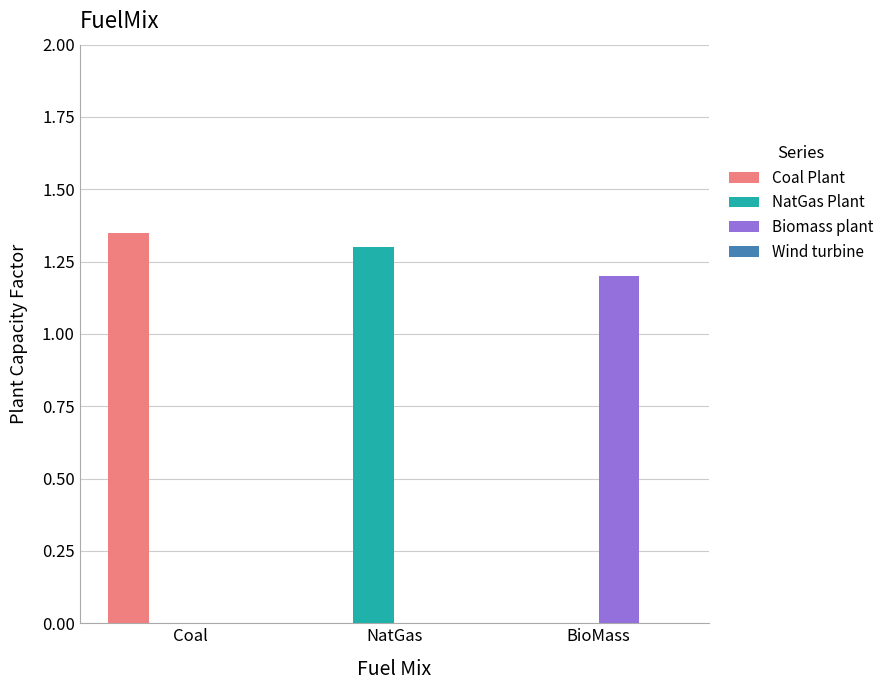

What is the maximum value for NatGas Plant?

1.3